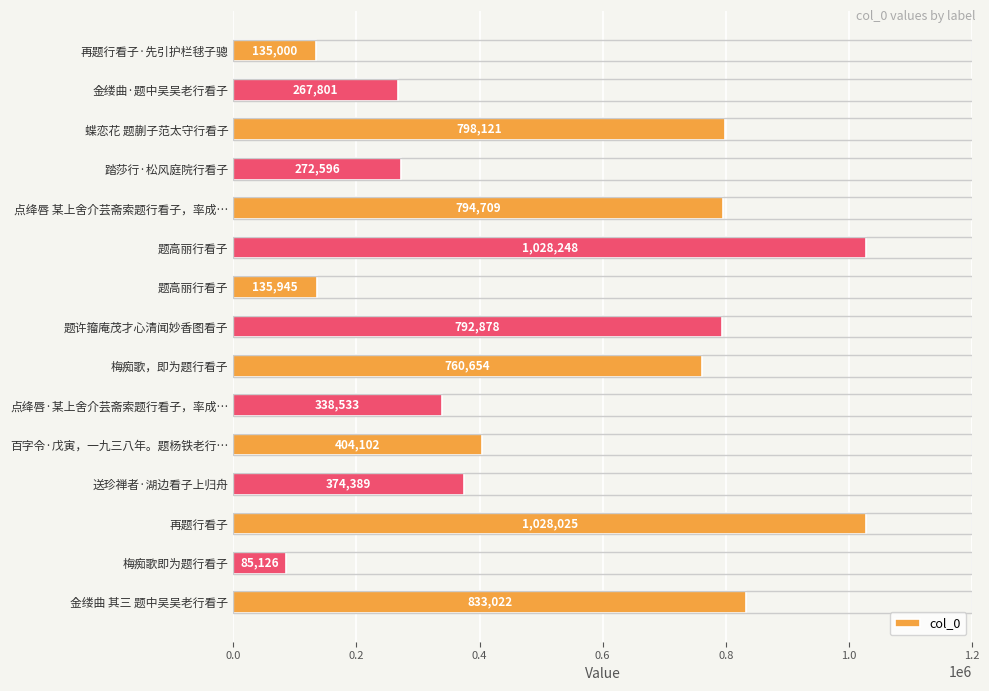

How many bars are there in total?

15